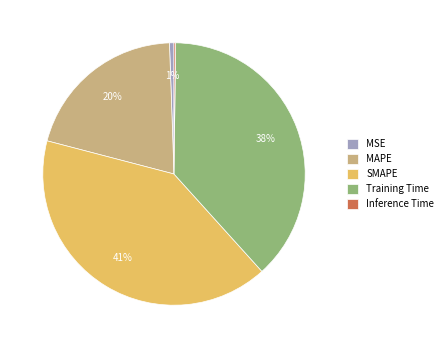

To the nearest percent, what is the difference between the largest and smallest slice percentages?

41%